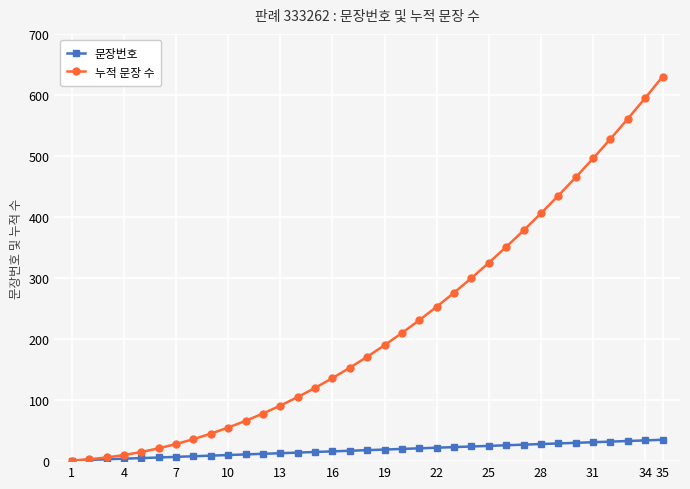

Which series has the largest total across all categories?

누적 문장 수